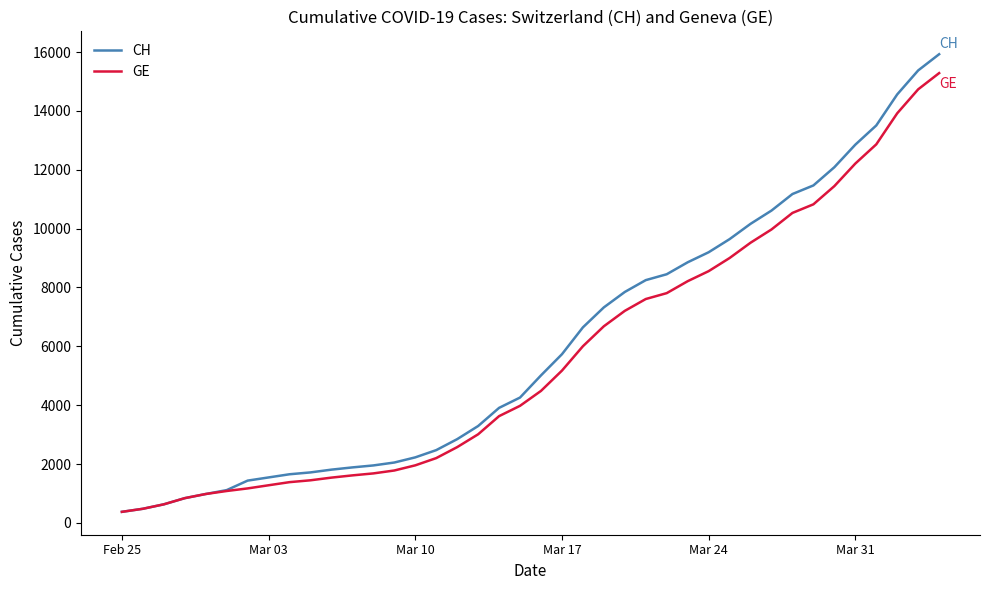

What is the lowest value of the GE series?

375